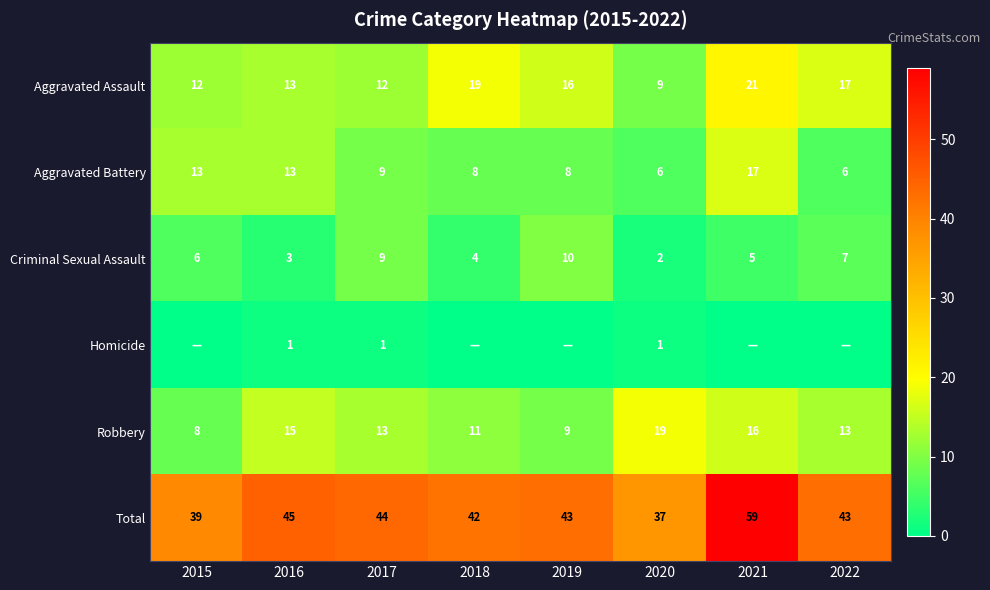

What is the sum of the Aggravated Assault values at 2015 and 2018?

31